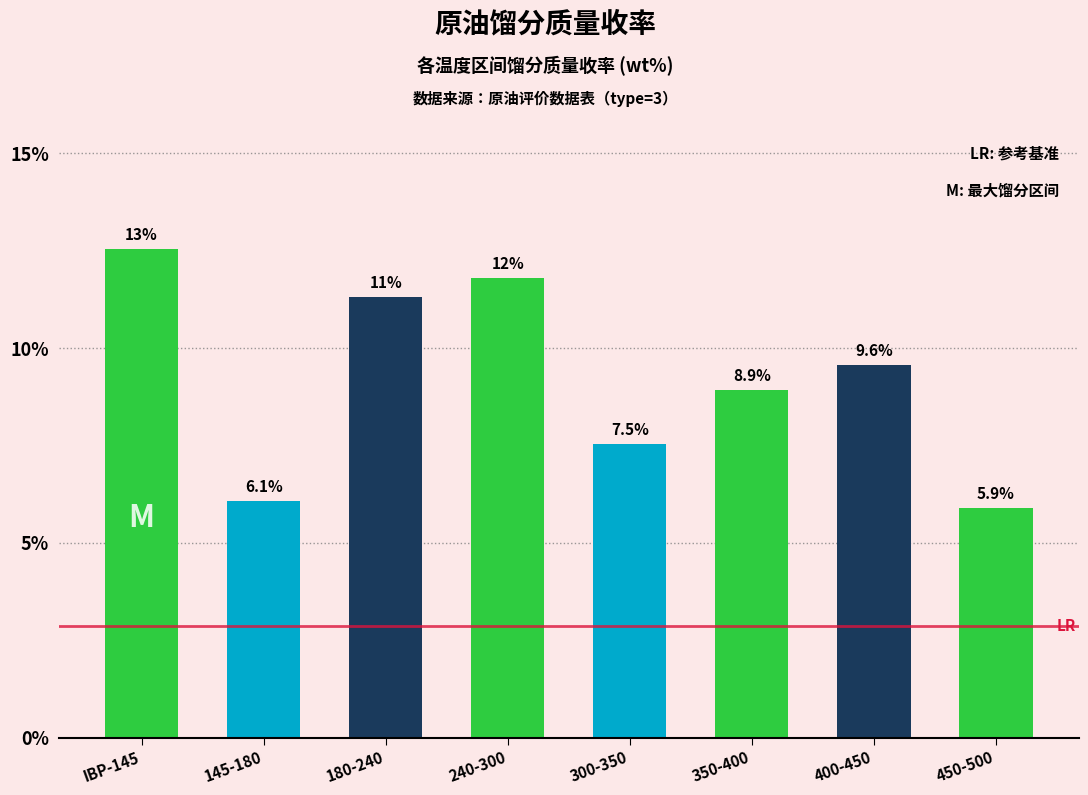

Approximately how many times larger is the value at 300-350 compared to 240-300?

0.6